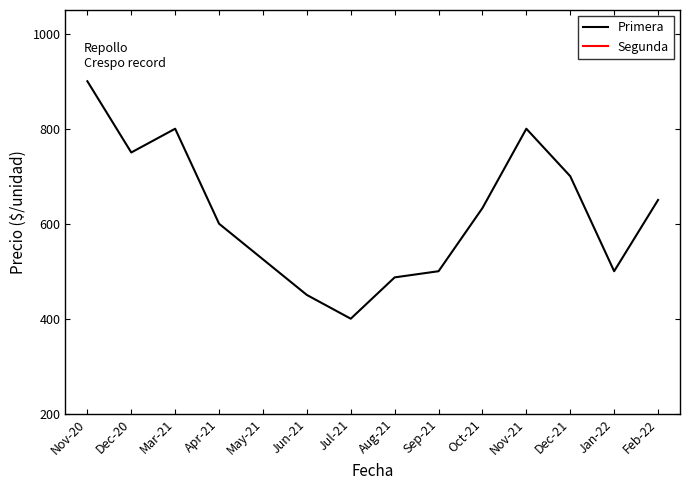

At which category does Primera reach its first local peak?

Mar-21